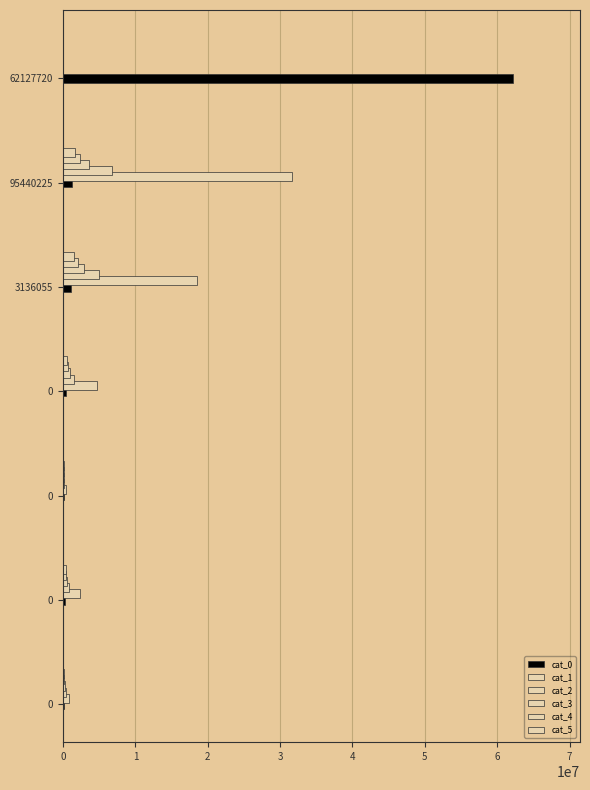

Count the number of categories in the chart.

7